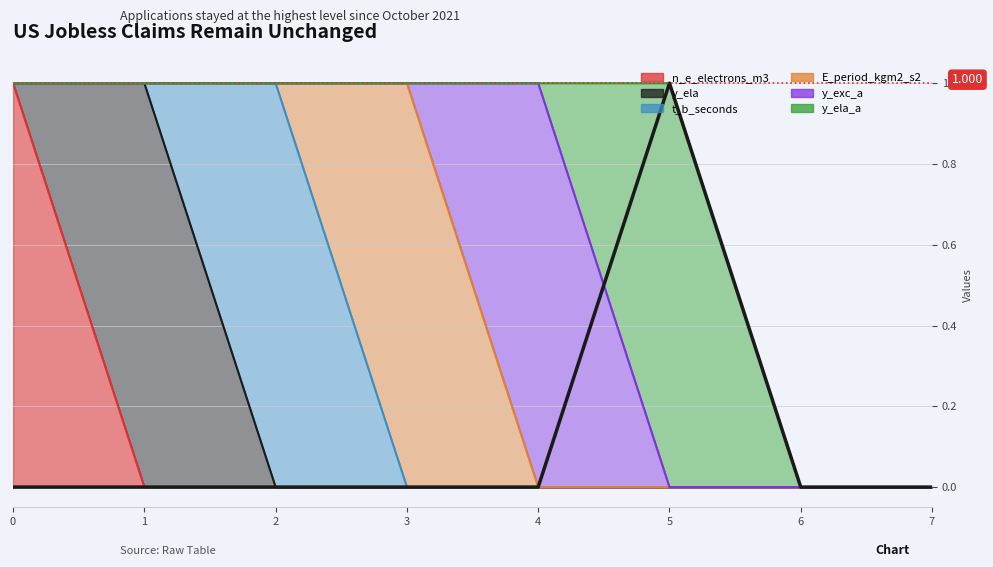

Which series ends up on top after the final intersection of E_period_kgm2_s2 and t_b_seconds?

E_period_kgm2_s2